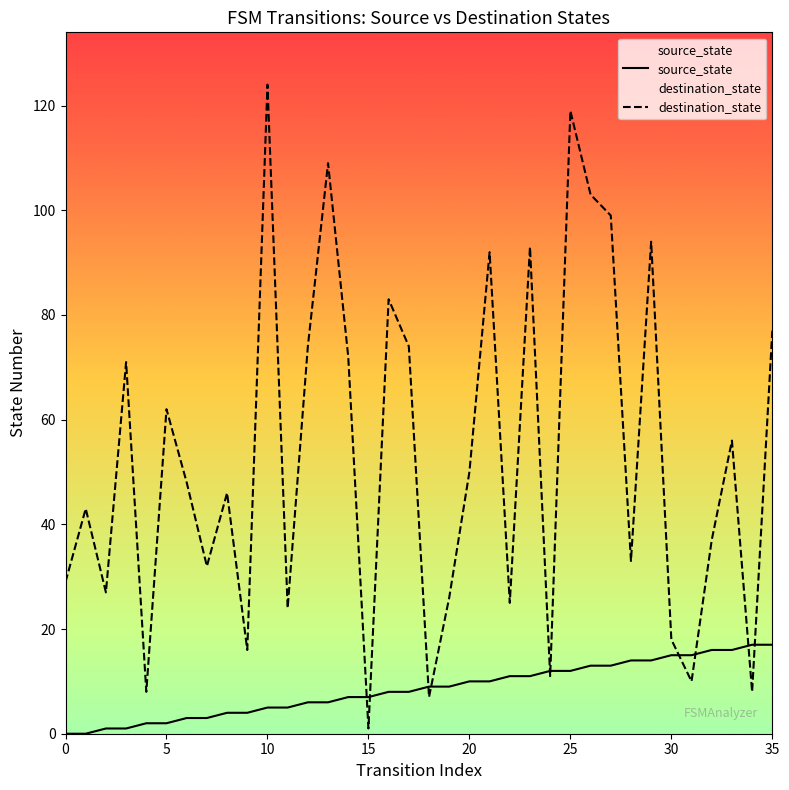

Is this an area chart (filled region under the line)?

No